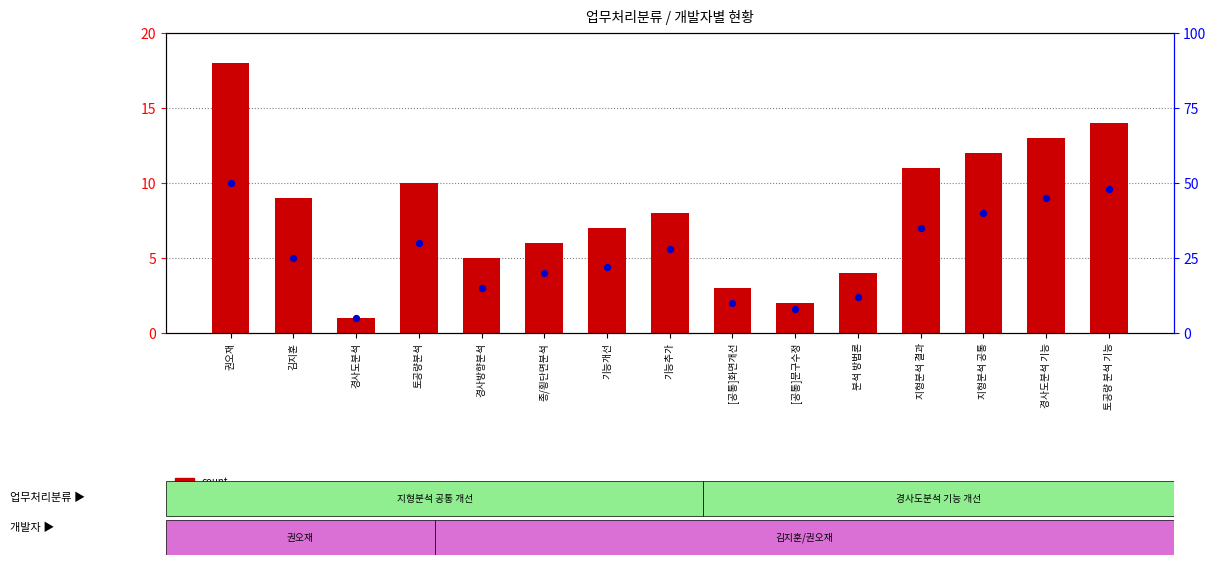

Between 김지훈 and 지형분석 결과, which is larger?

지형분석 결과